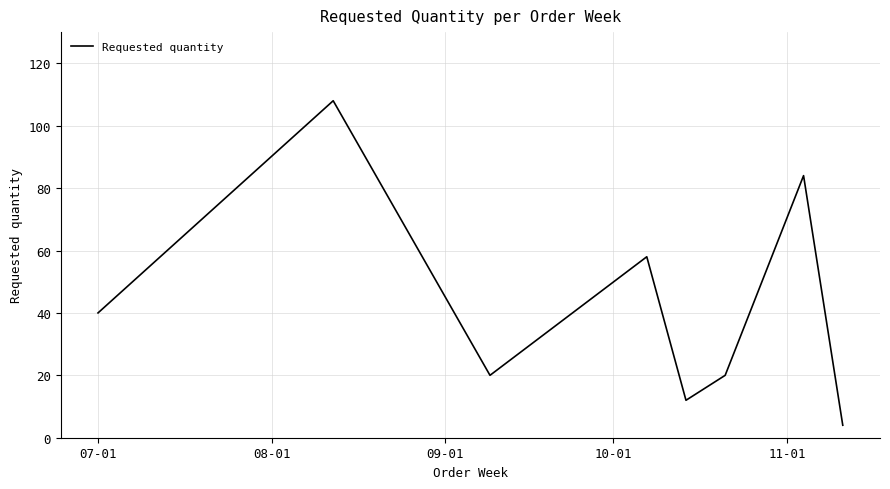

What is the smallest value displayed?

4